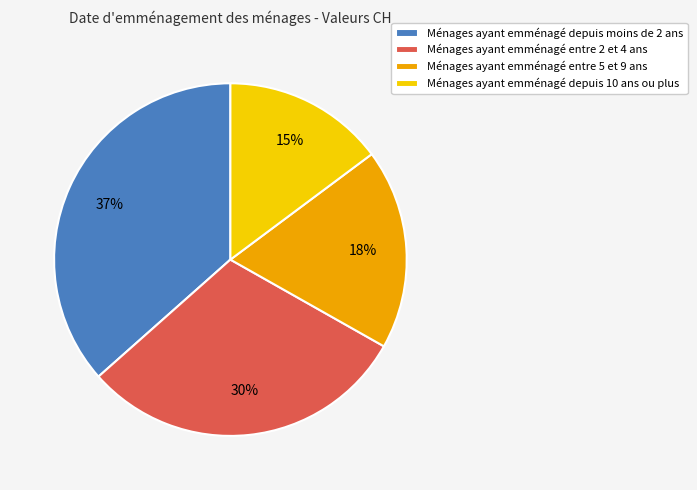

What is the smallest slice in the pie chart?

Ménages ayant emménagé depuis 10 ans ou plus